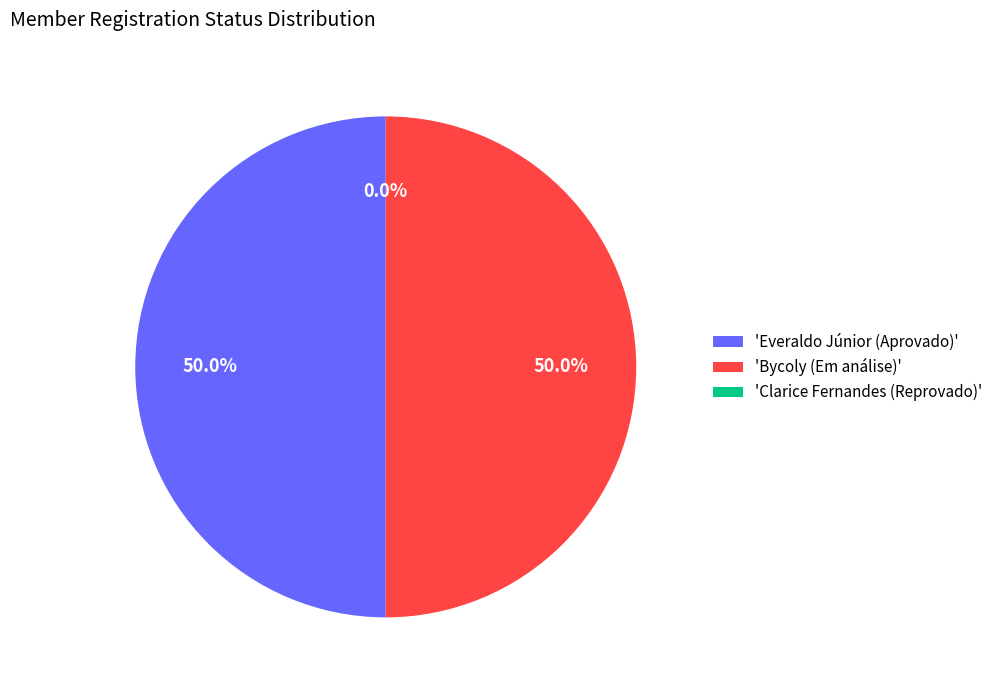

True or false: Clarice Fernandes (Reprovado) accounts for 0% of the total.

True